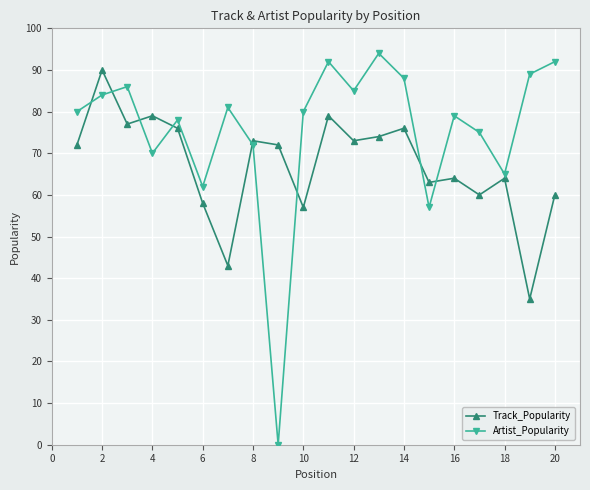

How many series are shown in this chart?

2